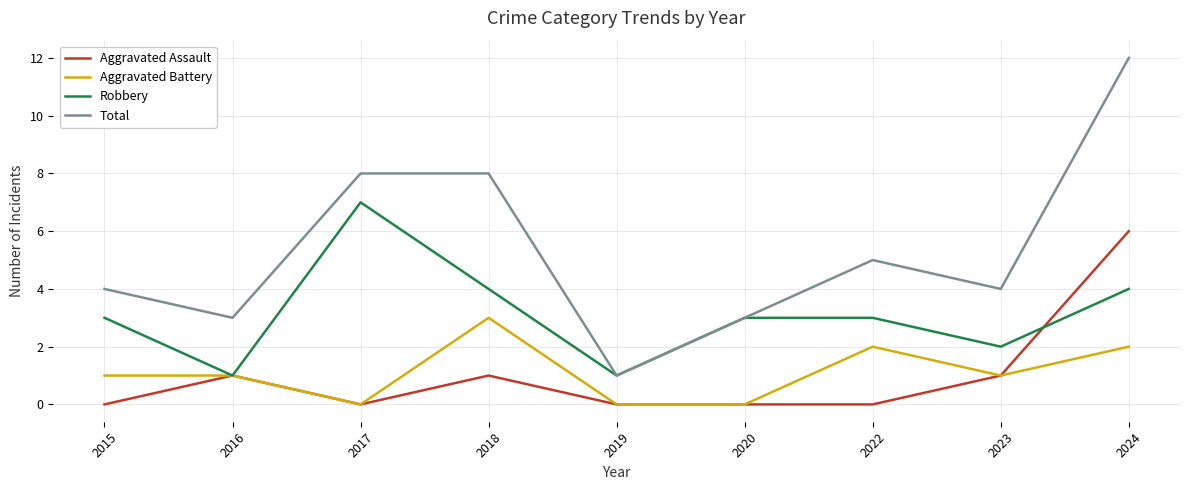

What is the greatest value displayed?

12